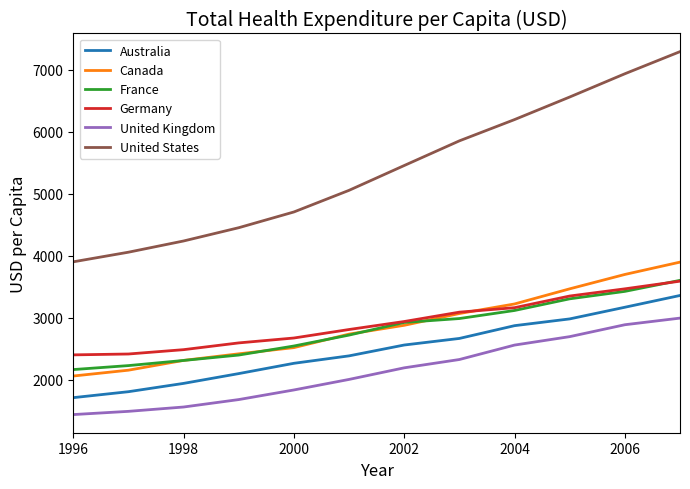

What is the minimum value shown in the chart?

1436